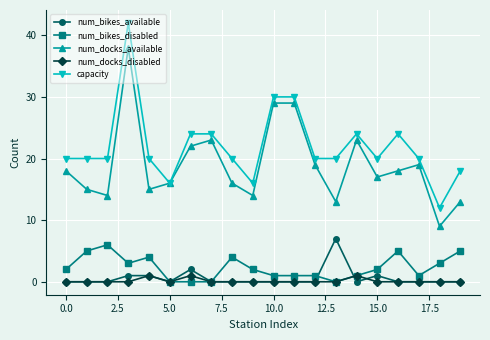

True or false: num_bikes_disabled and capacity intersect in this chart.

False